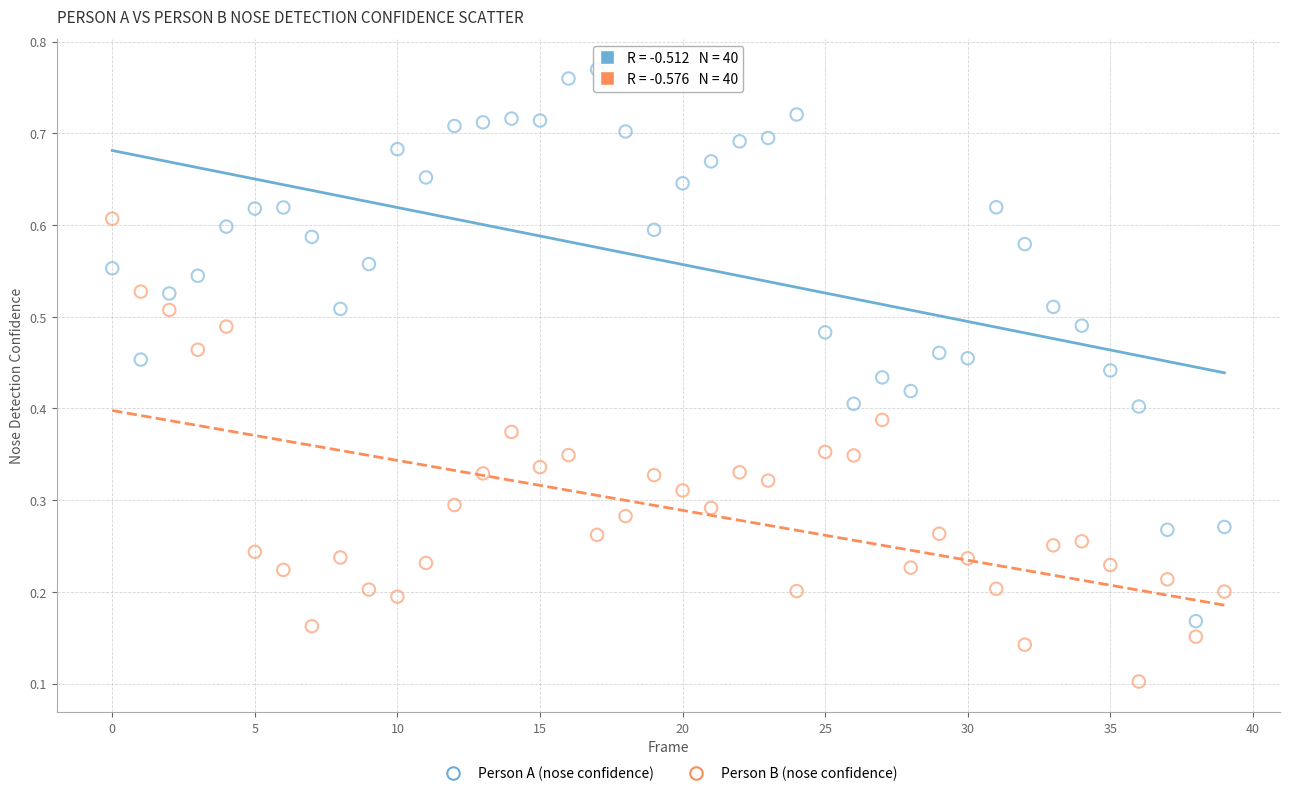

Which series reaches the minimum Y coordinate?

Person B (nose confidence)